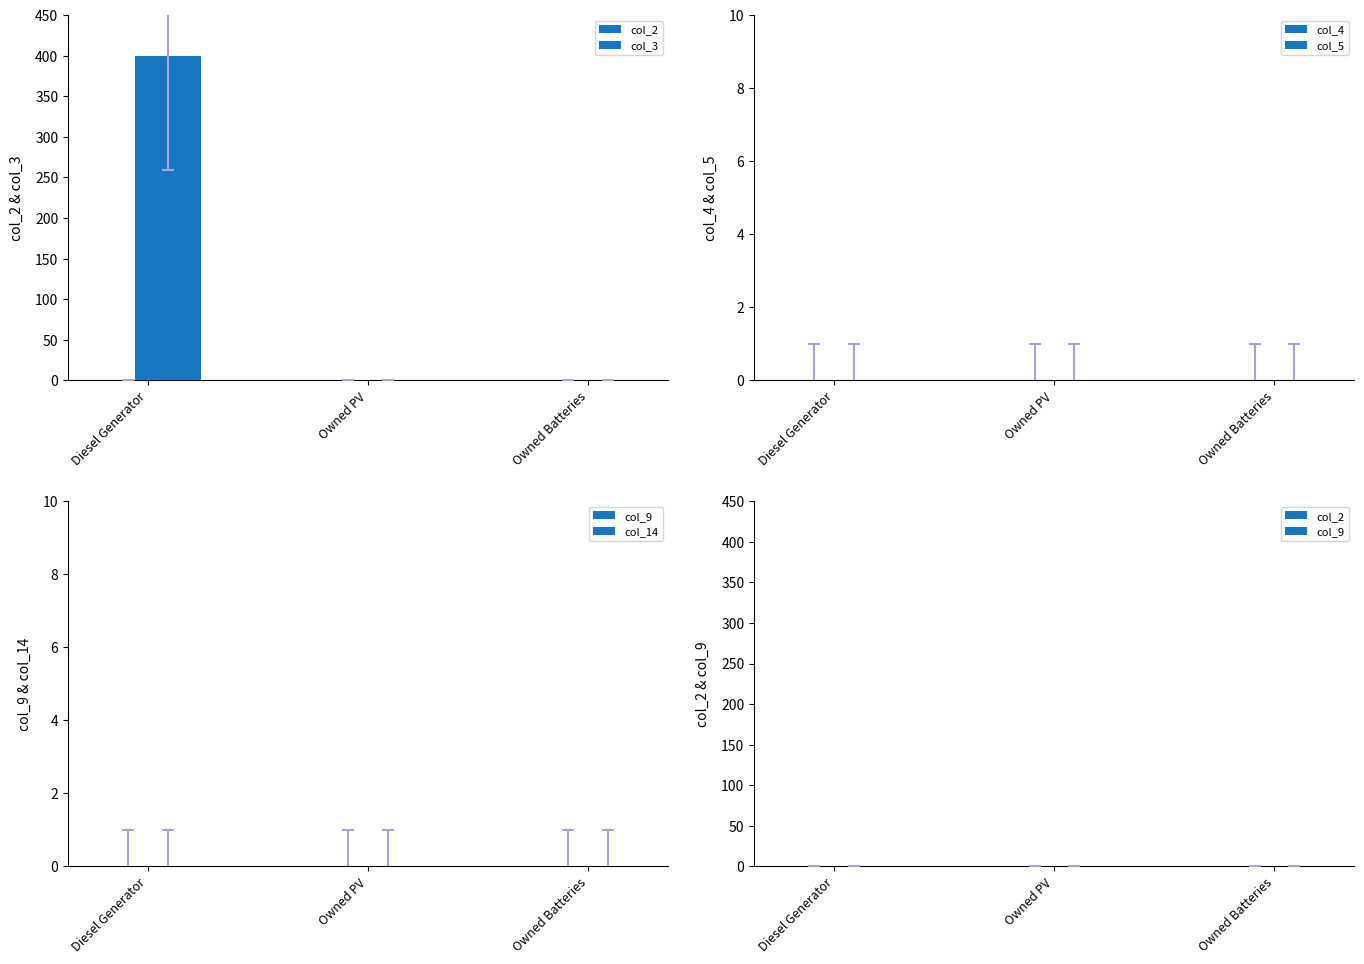

How many series are shown in this chart?

1